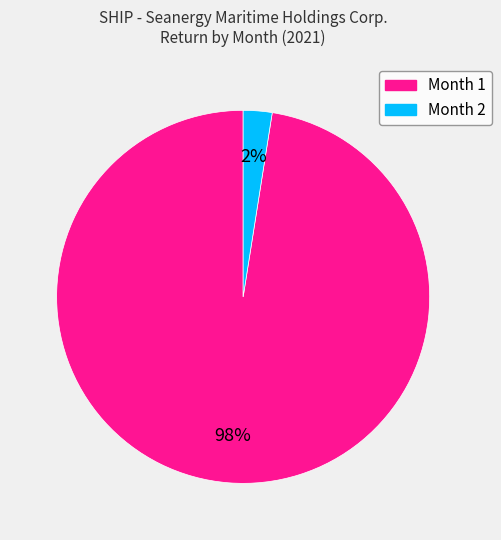

To the nearest percent, what is the average slice percentage?

50%